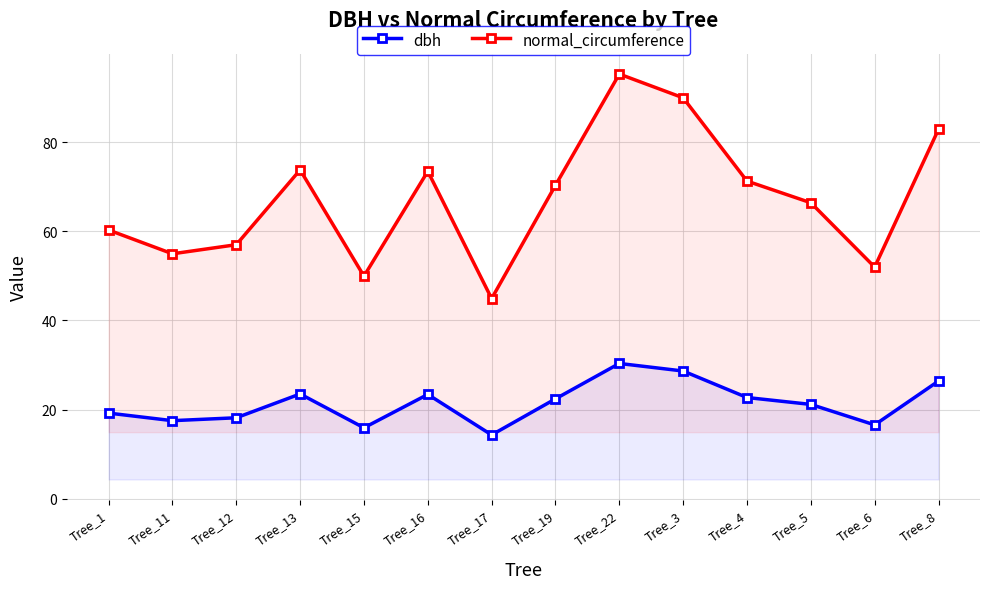

Does the chart display data point markers on the line(s)?

Yes